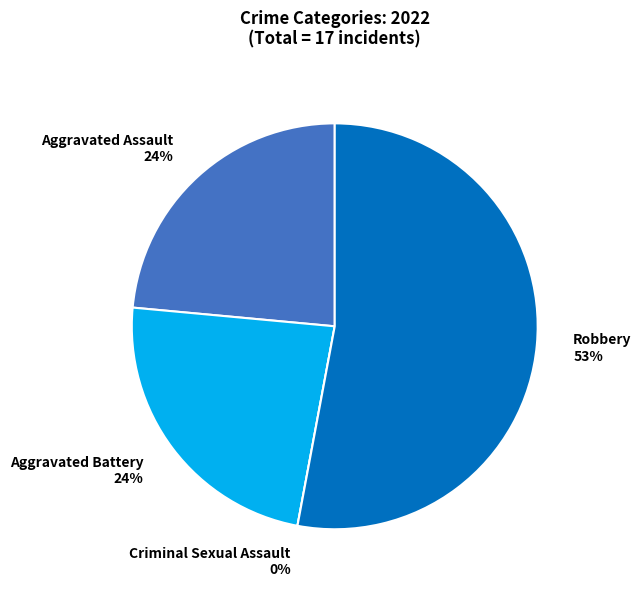

What is the largest slice in the pie chart?

Robbery